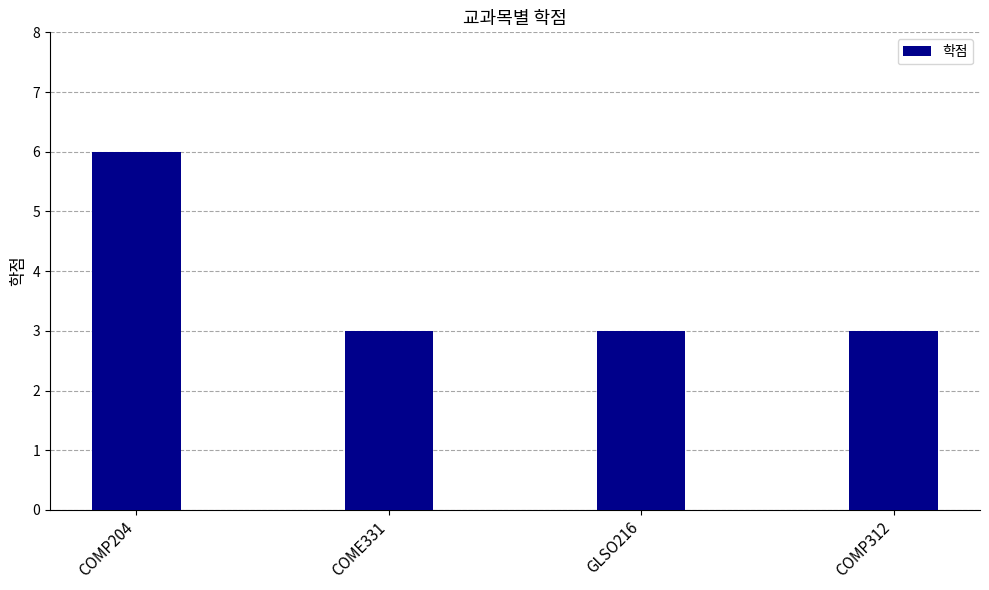

What is the difference between the maximum and second lowest values?

3